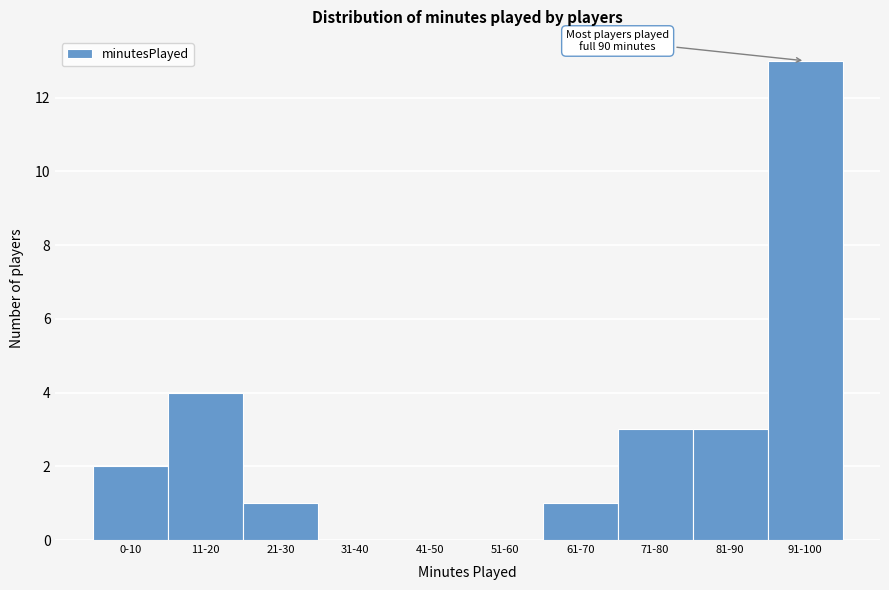

Reading right to left, list all the values displayed in this chart.

91-100=13	81-90=3	71-80=3	61-70=1	51-60=0	41-50=0	31-40=0	21-30=1	11-20=4	0-10=2